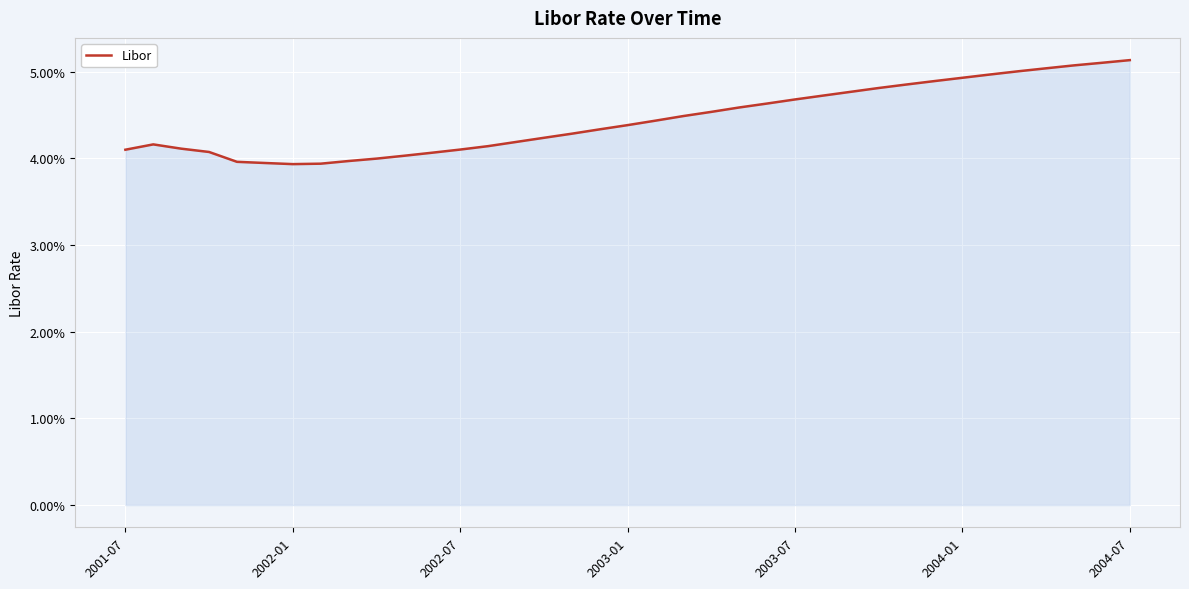

What is the minimum value shown in the chart?

3.9